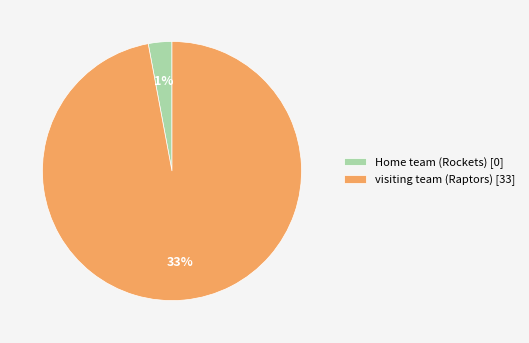

To the nearest percent, what is the combined percentage of Home team (Rockets) and visiting team (Raptors)?

100%